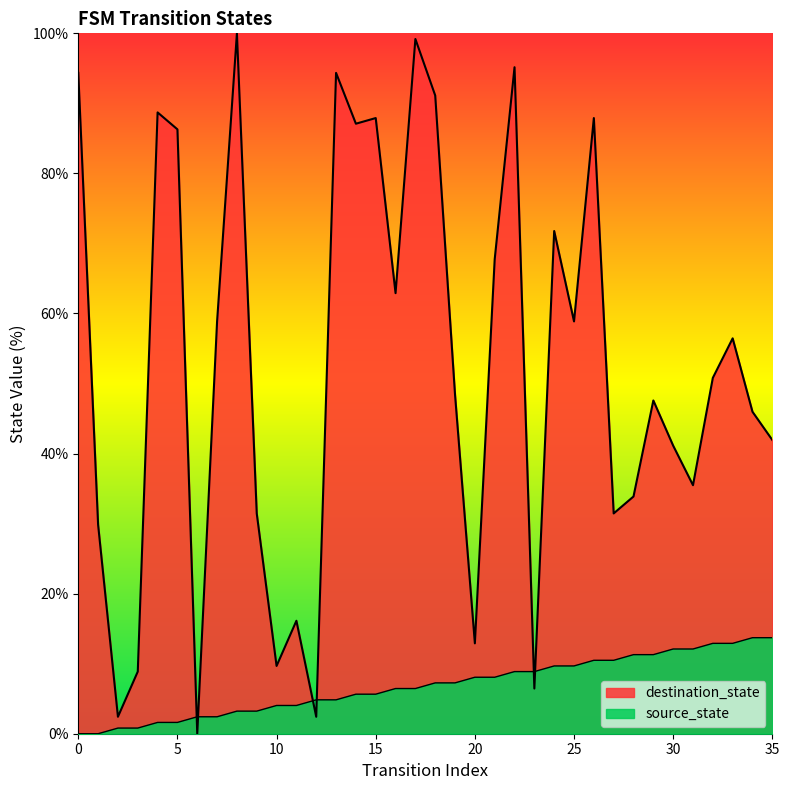

What is the sum of the source_state values at 5 and 16?

8.1